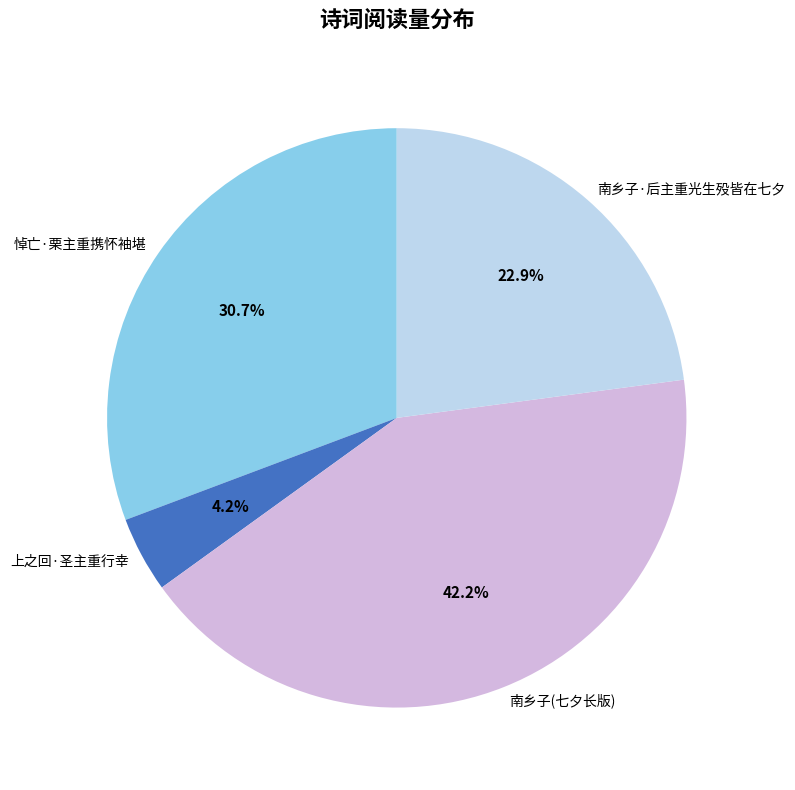

To the nearest percent, what is the combined percentage of 上之回·圣主重行幸 and 南乡子·后主重光生殁皆在七夕?

27%